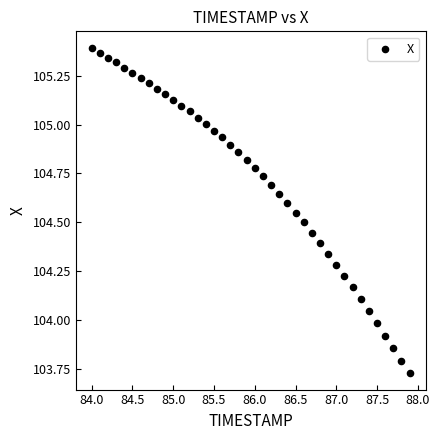

What is the range of Y values (max minus min)?

1.7